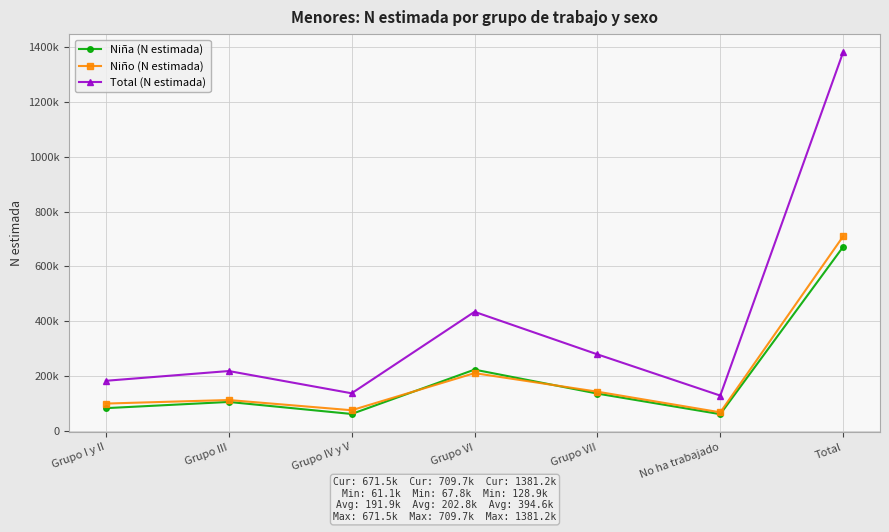

Does the chart have visible grid lines?

Yes